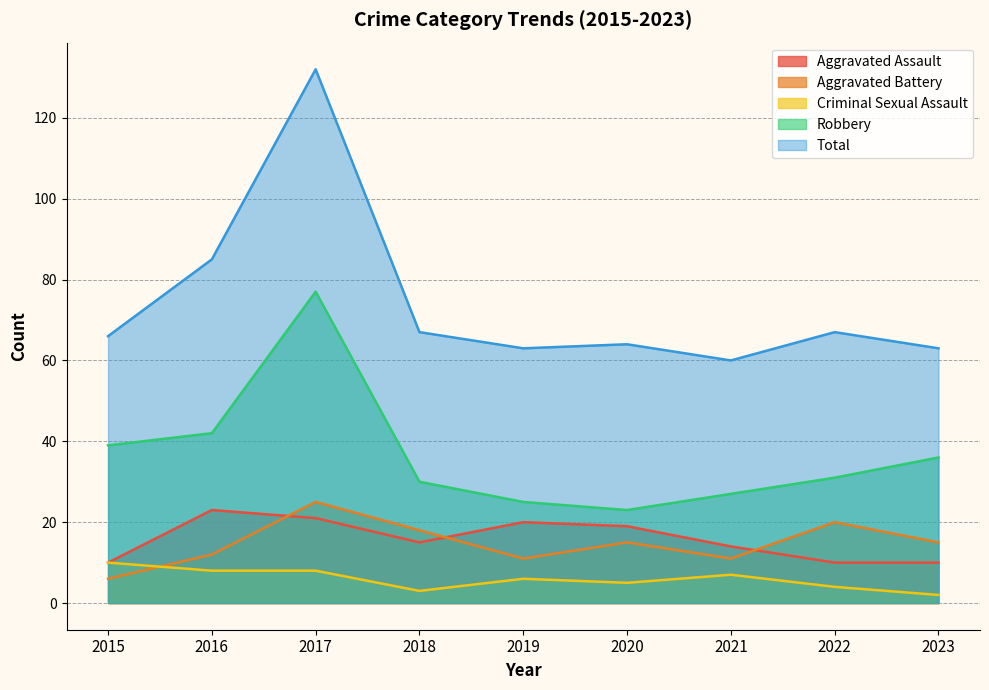

At which category does the chart reach its peak across all series?

2017